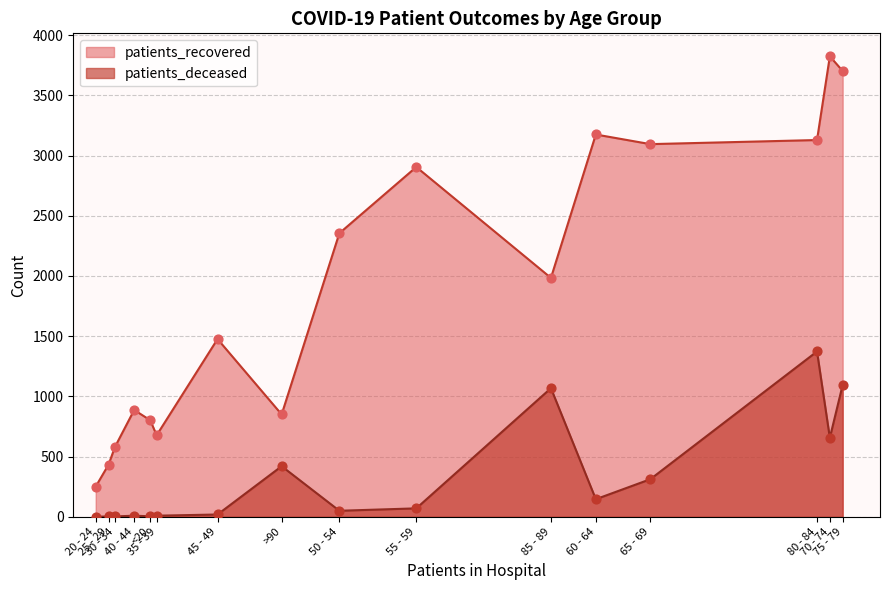

Which series has the largest total across all categories?

patients_recovered